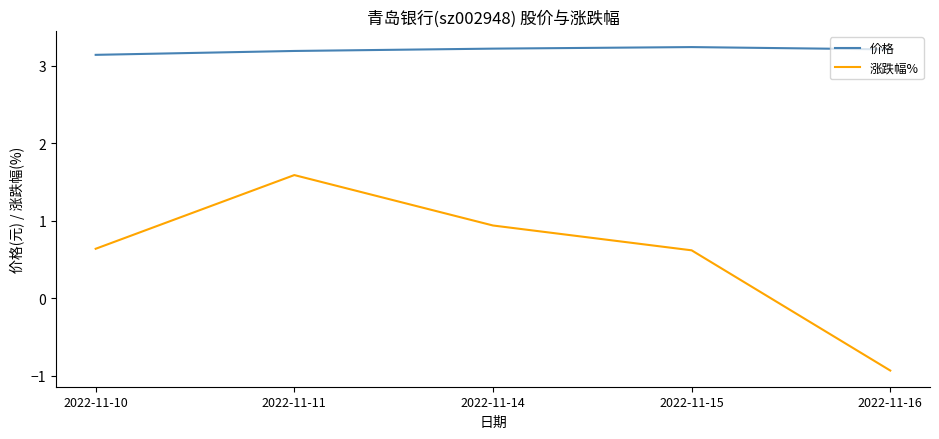

Reading left to right, transcribe all the data shown in this chart.

价格: 3.1	3.2	3.2	3.2	3.2
涨跌幅%: 0.6	1.6	0.9	0.6	-0.9